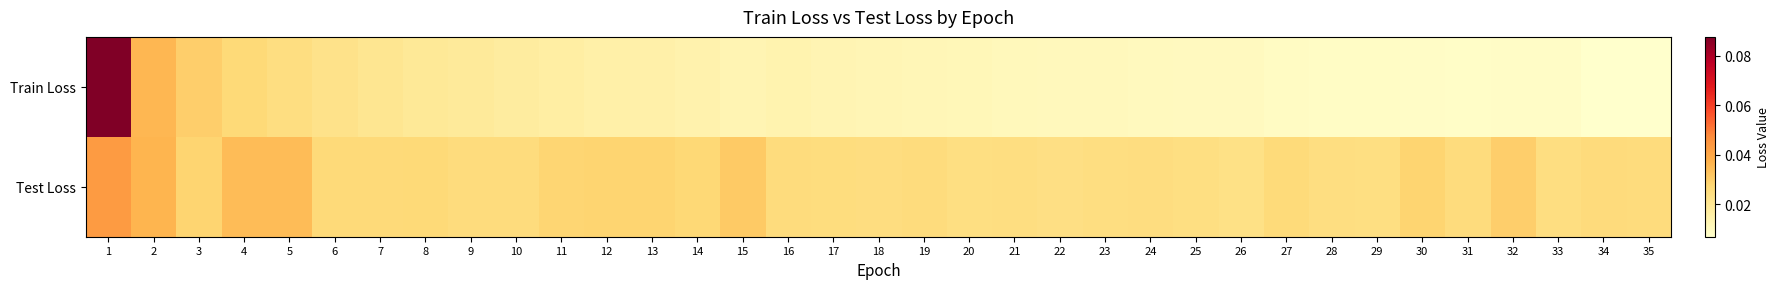

Between 5 and 34, which series saw the biggest shift?

Train Loss